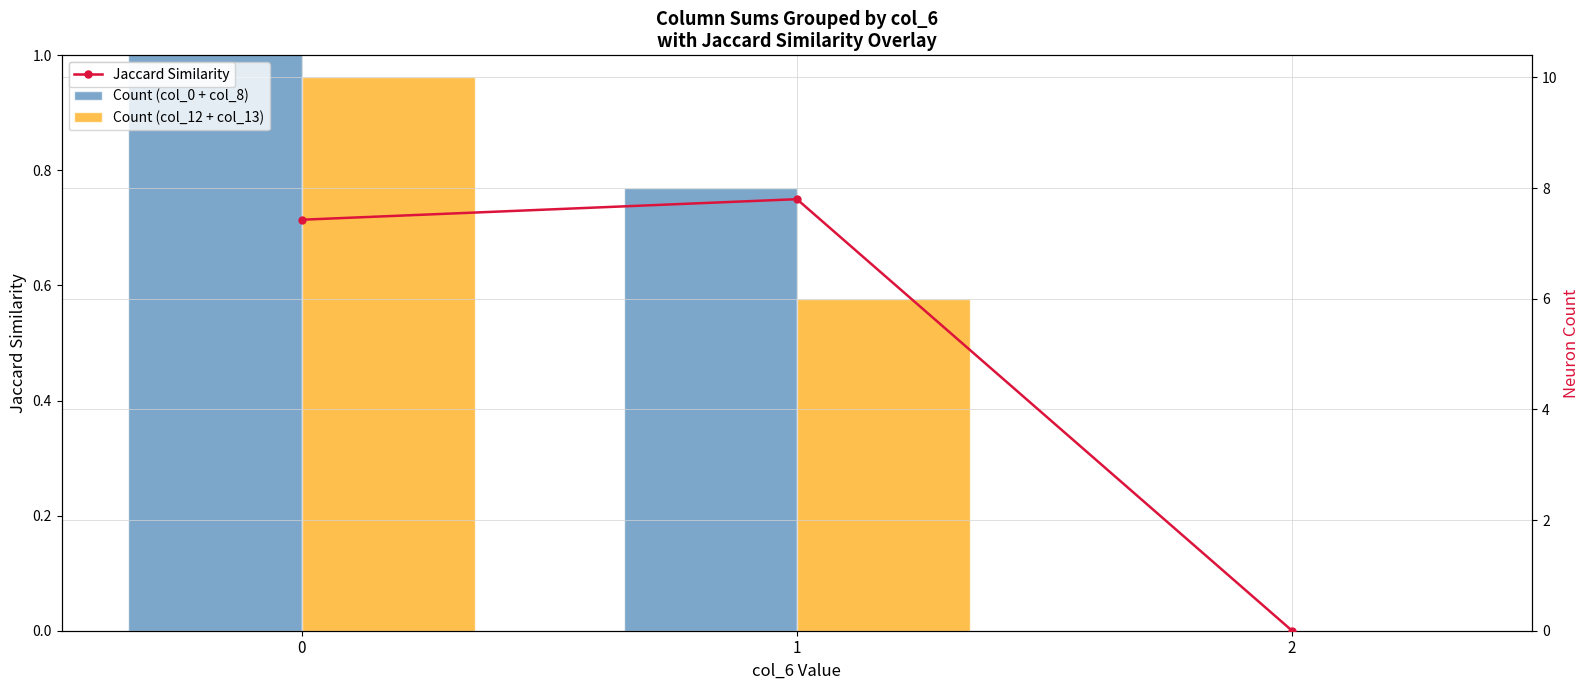

What is the spread (max minus min) of values at 1?

7.2